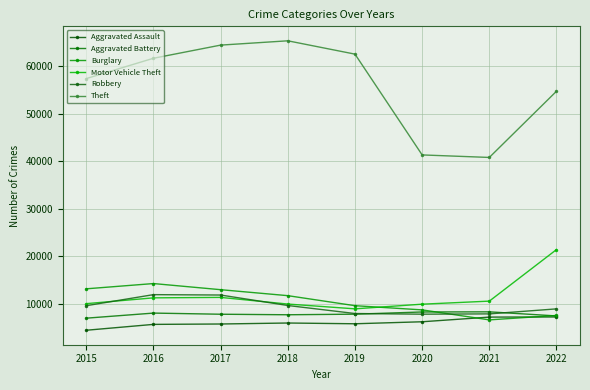

What is the difference between the highest and lowest values at 2017?

58588